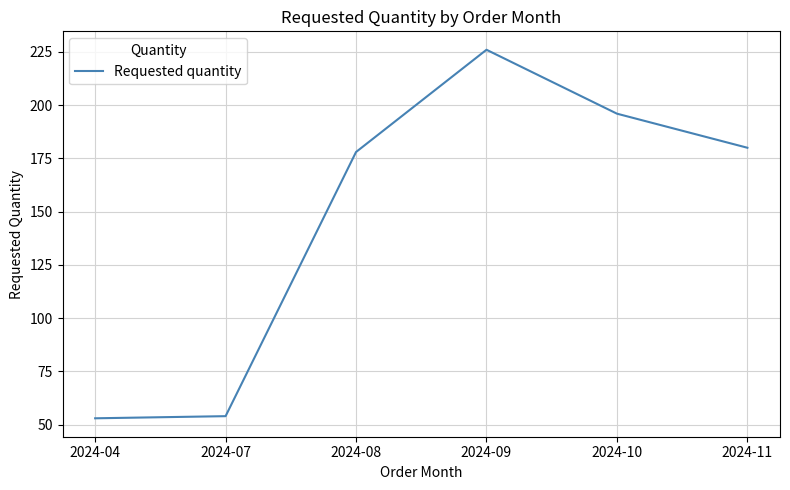

At which label is the value closest to 139?

2024-08